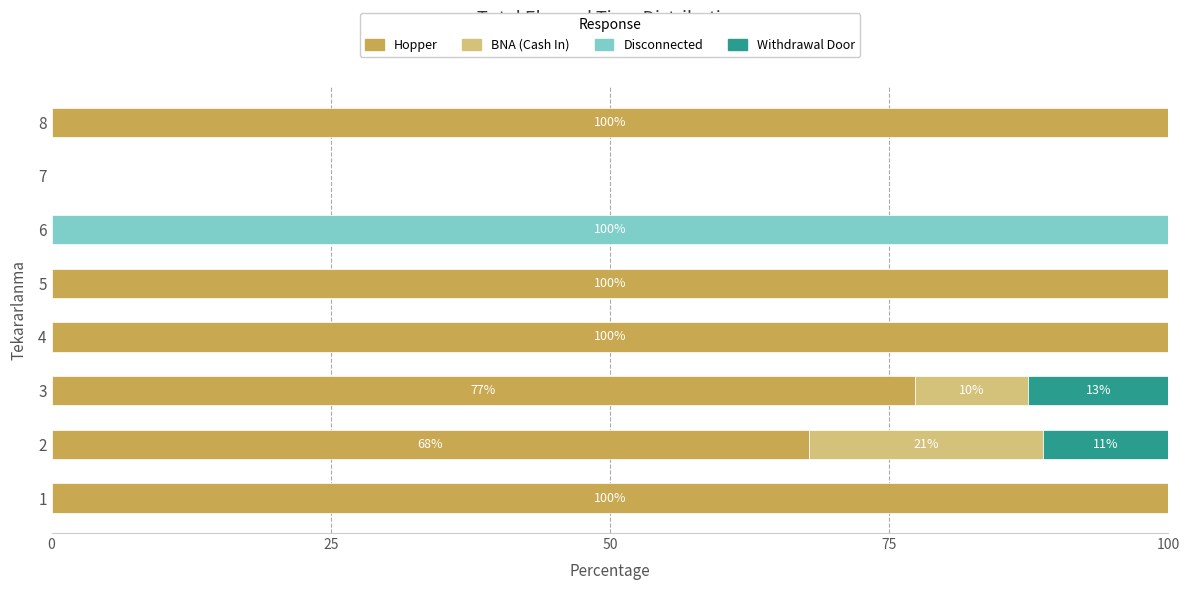

What is the total value across all series at 8?

100.0